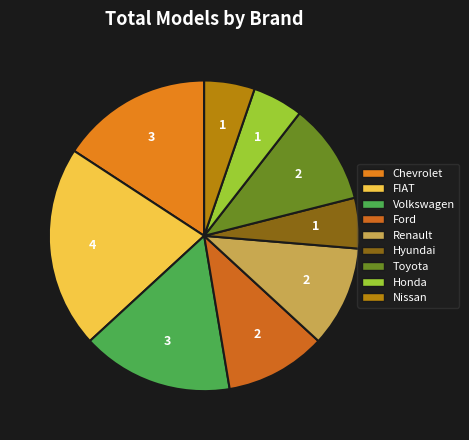

Count the number of slices in the pie.

9